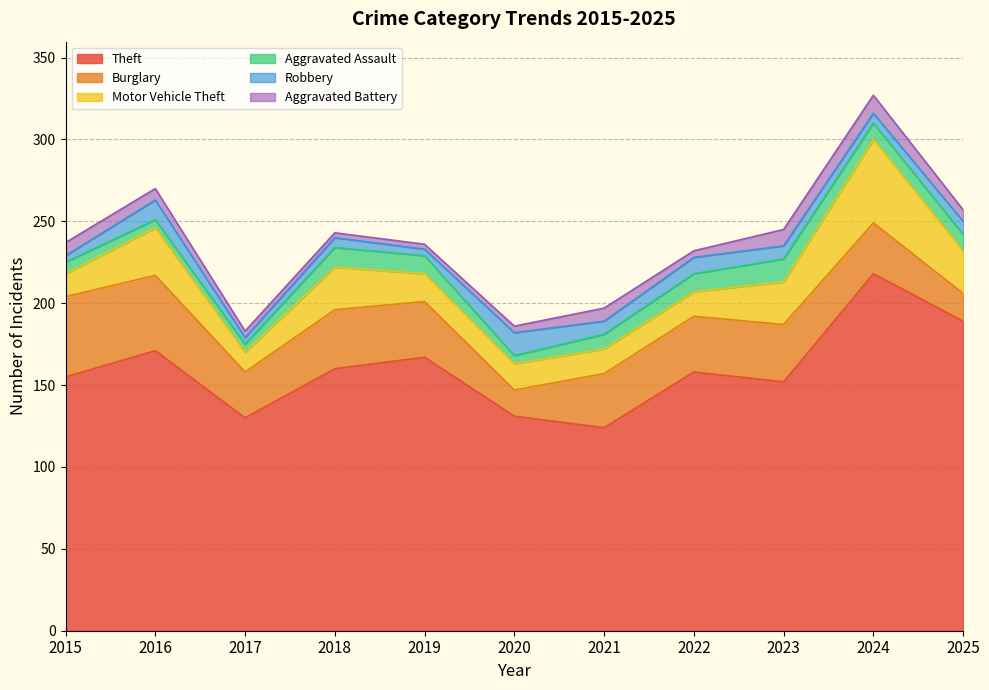

Where is the first local maximum for Aggravated Battery?

2021